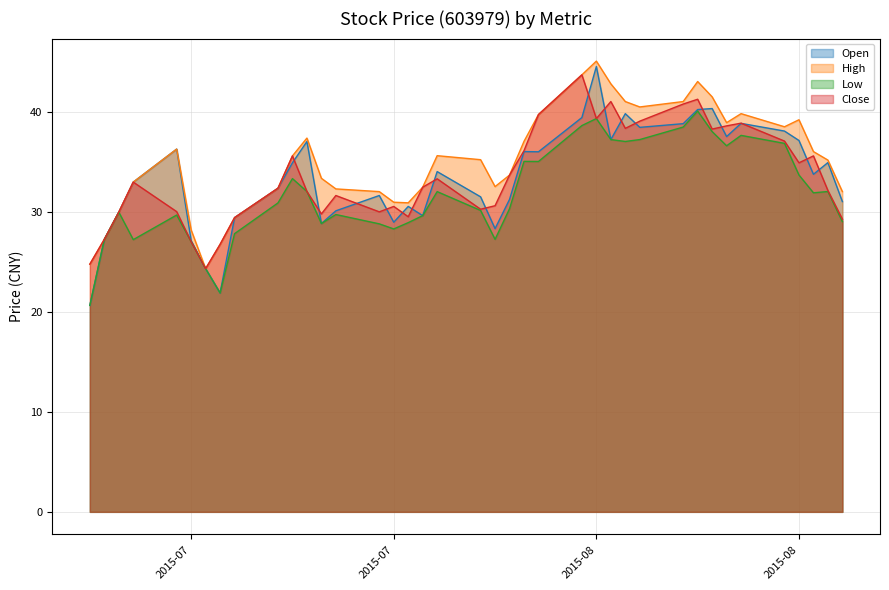

Between 2015/08/11 and 2015/07/03, which is larger?

2015/08/11